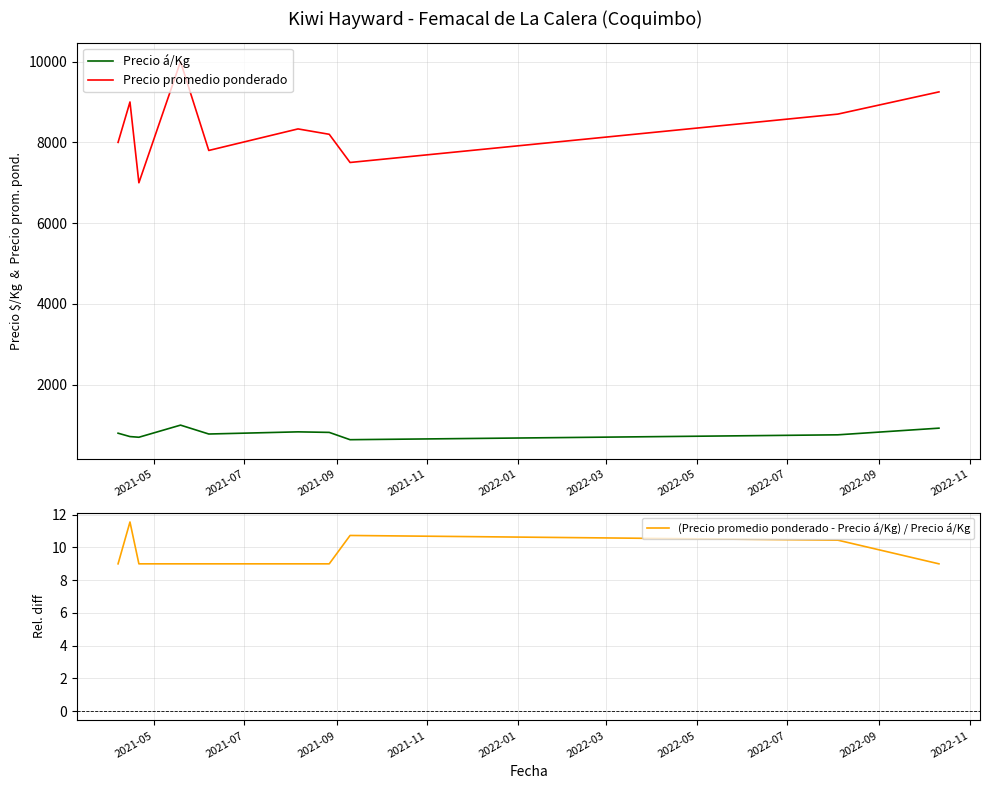

What is the highest value of the Precio promedio ponderado series?

10000.0